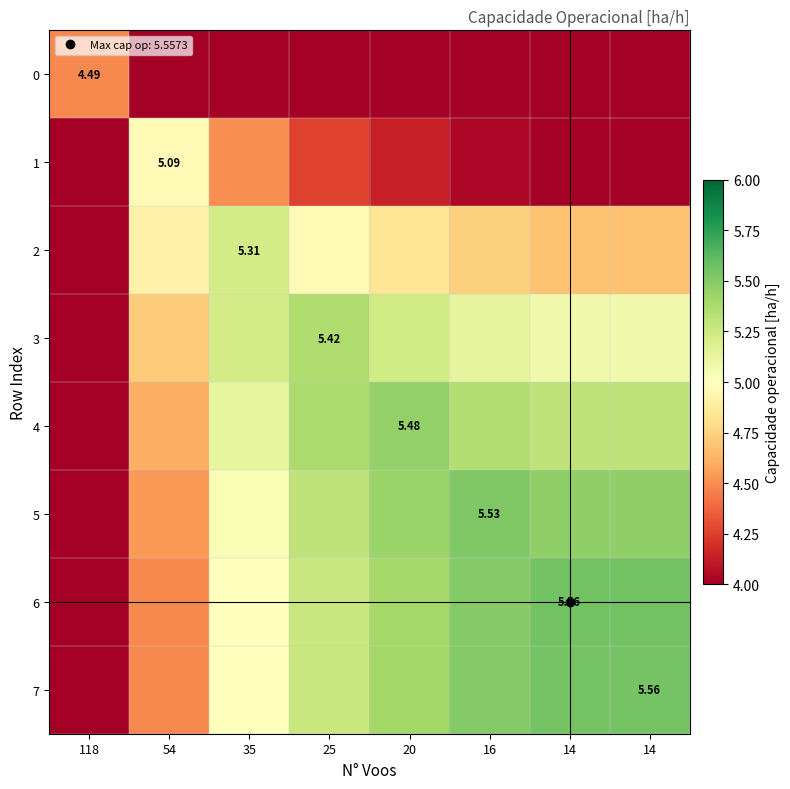

Where does the 1 series first go above 4?

54